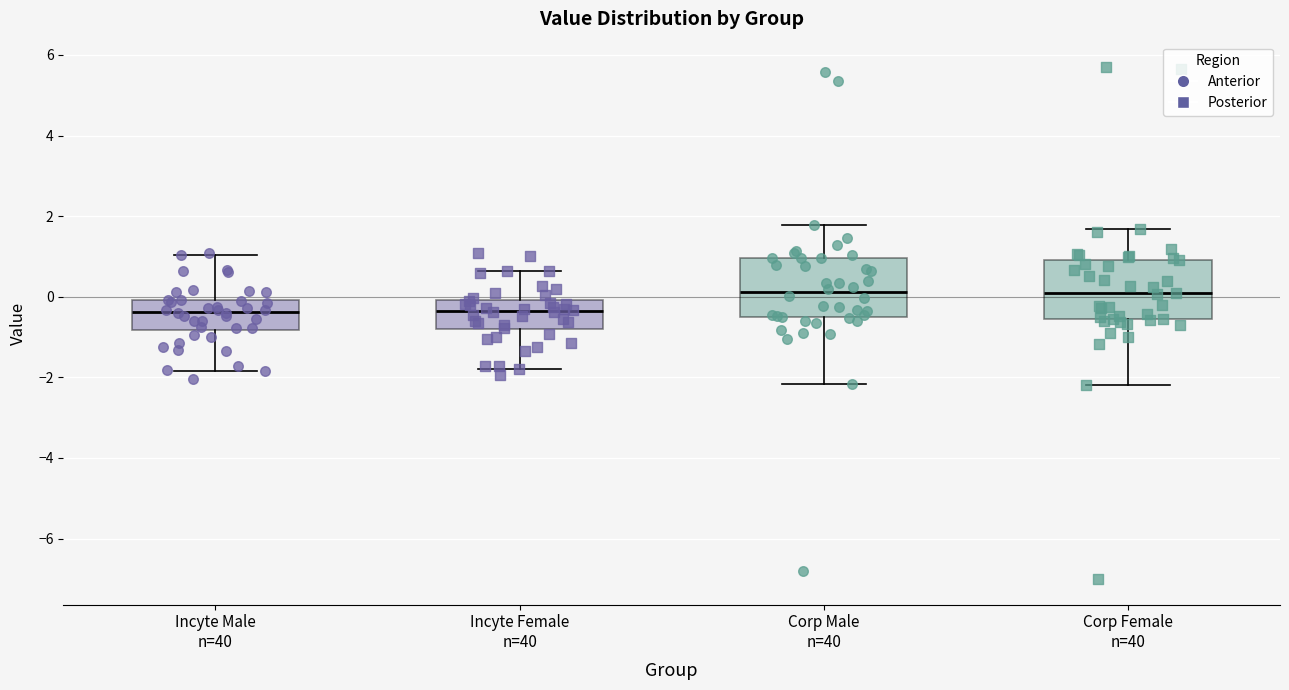

Reading left to right, transcribe this box plot: for each box, give where its median line is, the range the box spans, and where its two whiskers end, as read against the y-axis. The values are not printed on the chart, so give them approximately, as read against the axis.

Incyte Male n=40: median -0.4, box -0.8 to 0.0, whiskers -1.8 to 1.0
Incyte Female n=40: median -0.4, box -0.8 to 0.0, whiskers -1.8 to 0.6
Corp Male n=40: median 0.2, box -0.6 to 1.0, whiskers -2.2 to 1.8
Corp Female n=40: median 0.0, box -0.6 to 1.0, whiskers -2.2 to 1.6